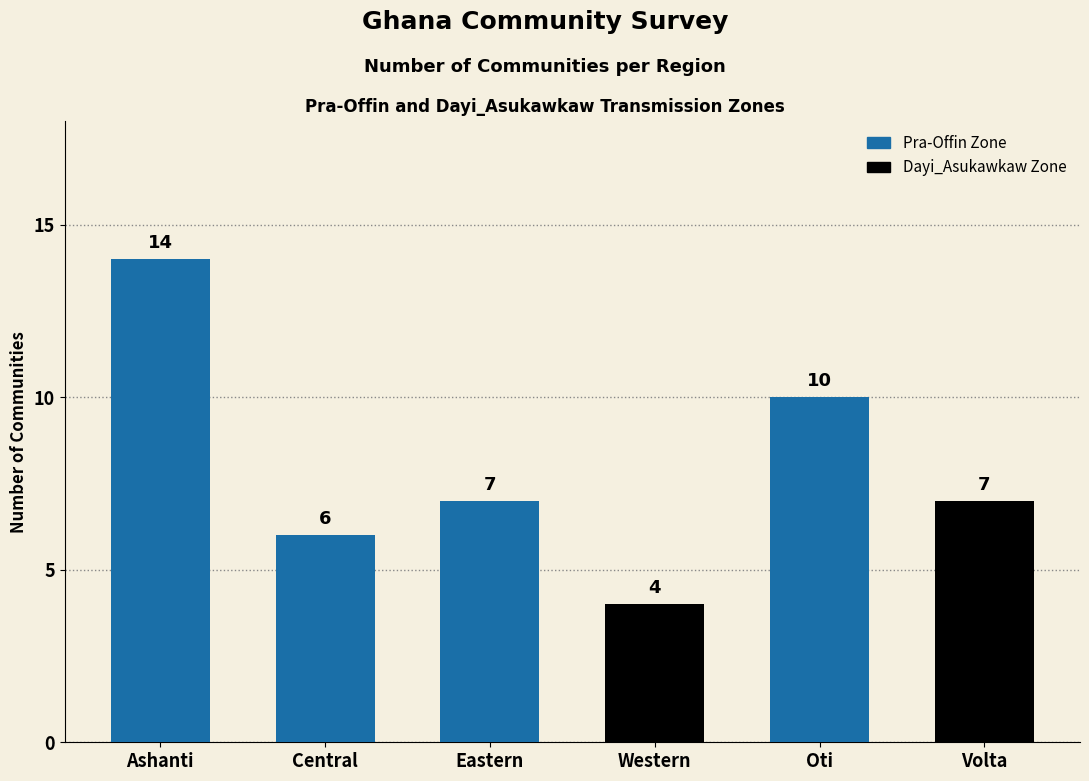

Which has a higher value, Ashanti or Volta?

Ashanti